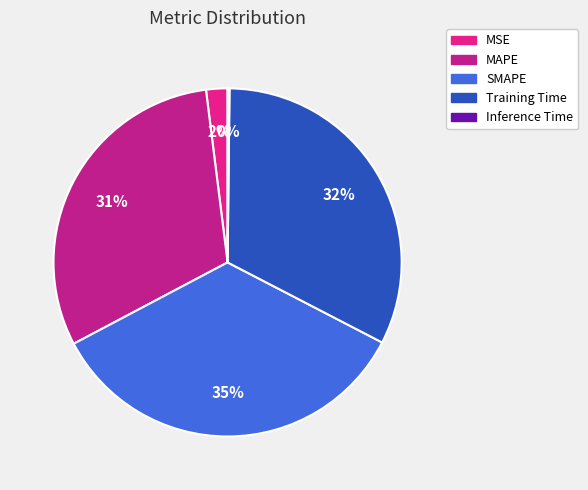

Is there a majority slice in this chart?

No